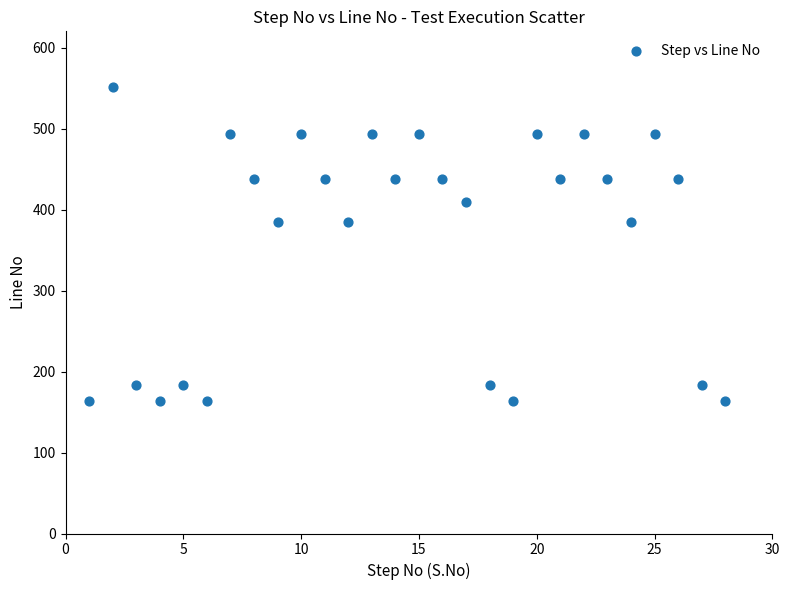

What is the range of X values (max minus min)?

27